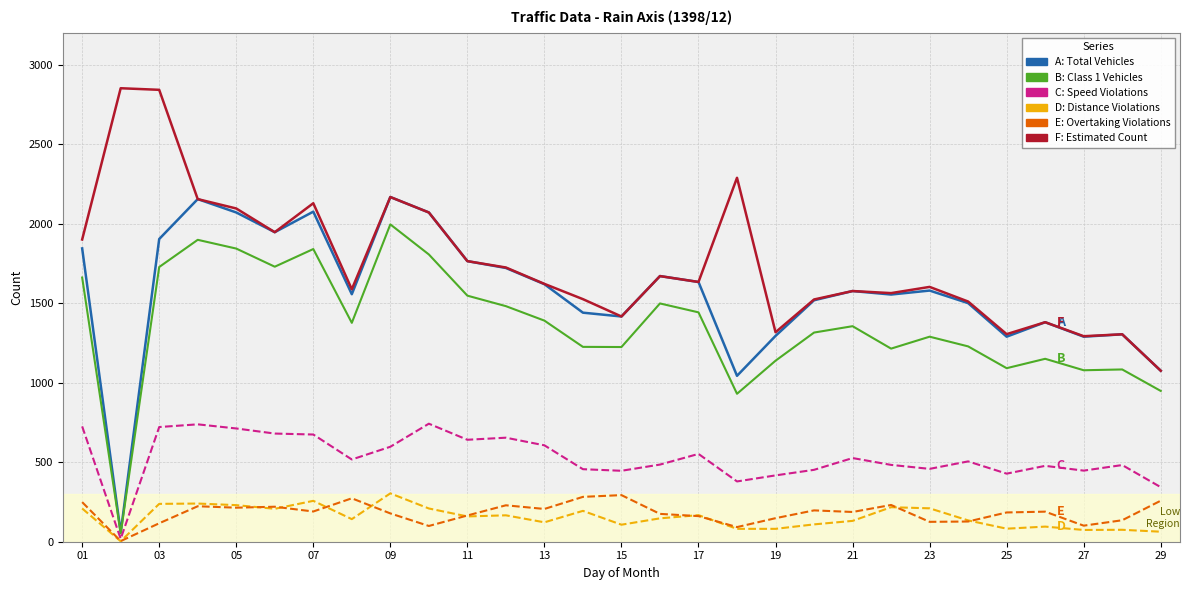

Count the number of categories in the chart.

29